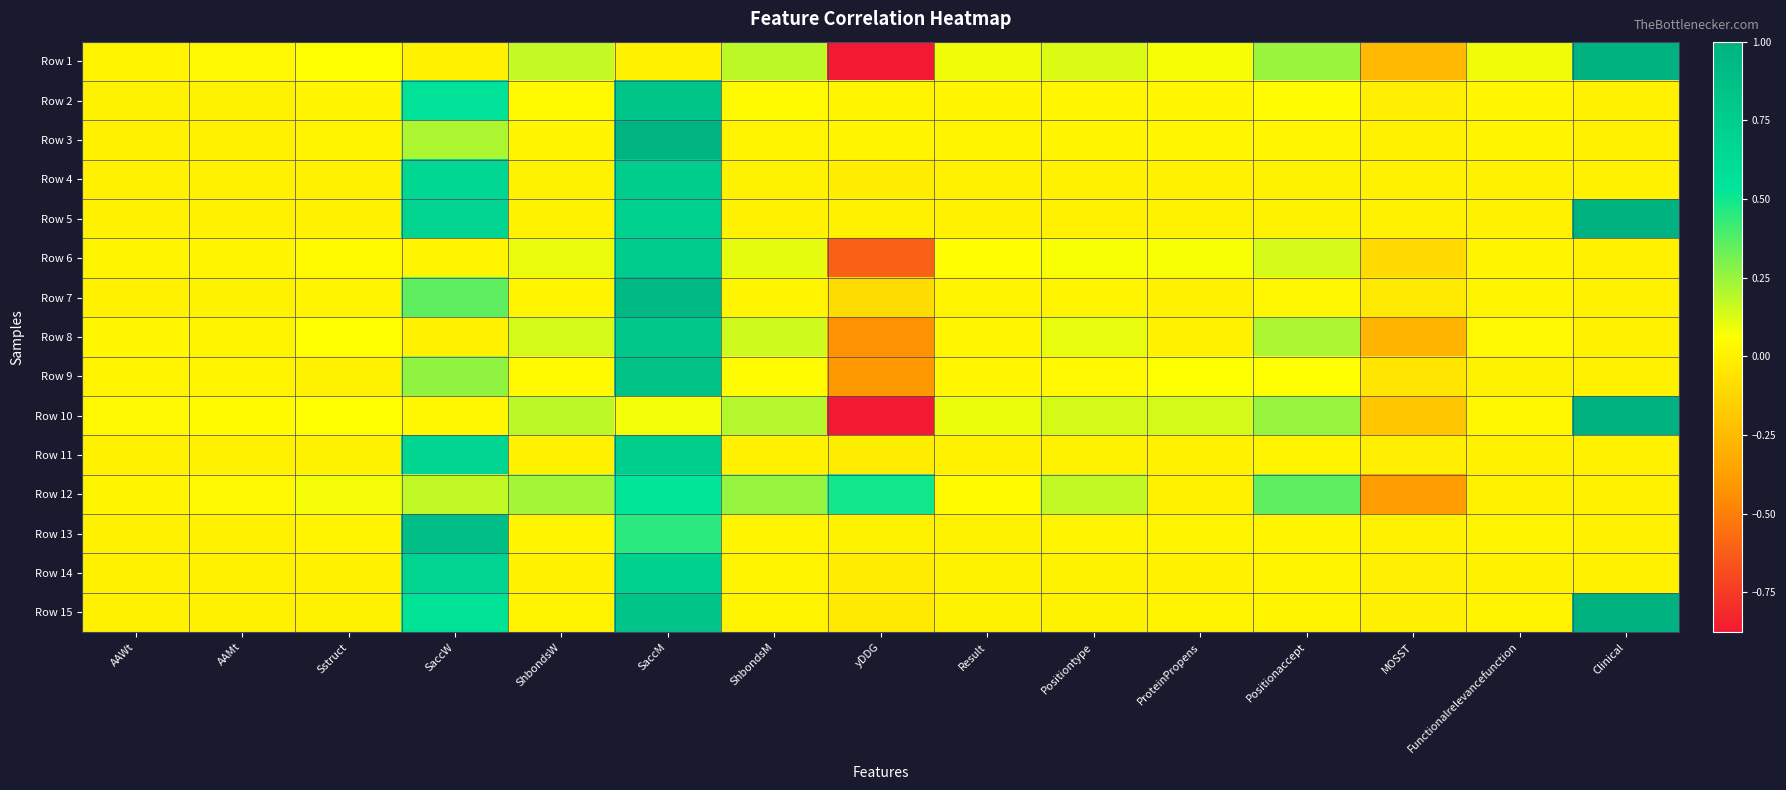

Reading right to left, list all the values displayed in this chart.

Row 1: Clinical=1.0	Functionalrelevancefunction=0.1	MOSST=-0.3	Positionaccept=0.2	ProteinPropens=0.1	Positiontype=0.1	Result=0.1	yDDG=-0.9	ShbondsM=0.2	SaccM=0.0	ShbondsW=0.2	SaccW=0.0	Sstruct=0.1	AAMt=0.0	AAWt=0.0
Row 2: Clinical=0.0	Functionalrelevancefunction=0.0	MOSST=-0.0	Positionaccept=0.0	ProteinPropens=0.0	Positiontype=0.0	Result=0.0	yDDG=0.0	ShbondsM=0.0	SaccM=0.8	ShbondsW=0.0	SaccW=0.6	Sstruct=0.0	AAMt=0.0	AAWt=0.0
Row 3: Clinical=0.0	Functionalrelevancefunction=0.0	MOSST=0.0	Positionaccept=0.0	ProteinPropens=0.0	Positiontype=0.0	Result=0.0	yDDG=0.0	ShbondsM=0.0	SaccM=1.0	ShbondsW=0.0	SaccW=0.2	Sstruct=0.0	AAMt=0.0	AAWt=0.0
Row 4: Clinical=0.0	Functionalrelevancefunction=0.0	MOSST=-0.0	Positionaccept=0.0	ProteinPropens=0.0	Positiontype=0.0	Result=0.0	yDDG=-0.0	ShbondsM=0.0	SaccM=0.8	ShbondsW=0.0	SaccW=0.7	Sstruct=0.0	AAMt=0.0	AAWt=0.0
Row 5: Clinical=1.0	Functionalrelevancefunction=0.0	MOSST=0.0	Positionaccept=0.0	ProteinPropens=0.0	Positiontype=0.0	Result=0.0	yDDG=-0.0	ShbondsM=0.0	SaccM=0.7	ShbondsW=0.0	SaccW=0.7	Sstruct=0.0	AAMt=0.0	AAWt=0.0
Row 6: Clinical=0.0	Functionalrelevancefunction=0.0	MOSST=-0.1	Positionaccept=0.1	ProteinPropens=0.1	Positiontype=0.1	Result=0.1	yDDG=-0.6	ShbondsM=0.1	SaccM=0.7	ShbondsW=0.1	SaccW=0.0	Sstruct=0.0	AAMt=0.0	AAWt=0.0
Row 7: Clinical=0.0	Functionalrelevancefunction=0.0	MOSST=-0.0	Positionaccept=0.0	ProteinPropens=0.0	Positiontype=0.0	Result=0.0	yDDG=-0.1	ShbondsM=0.0	SaccM=0.9	ShbondsW=0.0	SaccW=0.4	Sstruct=0.0	AAMt=0.0	AAWt=0.0
Row 8: Clinical=0.0	Functionalrelevancefunction=0.0	MOSST=-0.3	Positionaccept=0.2	ProteinPropens=0.0	Positiontype=0.1	Result=0.0	yDDG=-0.4	ShbondsM=0.2	SaccM=0.8	ShbondsW=0.1	SaccW=0.0	Sstruct=0.1	AAMt=0.0	AAWt=0.0
Row 9: Clinical=0.0	Functionalrelevancefunction=0.0	MOSST=-0.1	Positionaccept=0.1	ProteinPropens=0.1	Positiontype=0.0	Result=0.0	yDDG=-0.4	ShbondsM=0.0	SaccM=0.9	ShbondsW=0.0	SaccW=0.3	Sstruct=0.0	AAMt=0.0	AAWt=0.0
Row 10: Clinical=1.0	Functionalrelevancefunction=0.0	MOSST=-0.2	Positionaccept=0.3	ProteinPropens=0.1	Positiontype=0.1	Result=0.1	yDDG=-0.9	ShbondsM=0.2	SaccM=0.1	ShbondsW=0.2	SaccW=0.0	Sstruct=0.1	AAMt=0.0	AAWt=0.0
Row 11: Clinical=0.0	Functionalrelevancefunction=0.0	MOSST=-0.0	Positionaccept=0.0	ProteinPropens=0.0	Positiontype=0.0	Result=0.0	yDDG=-0.0	ShbondsM=0.0	SaccM=0.7	ShbondsW=0.0	SaccW=0.7	Sstruct=0.0	AAMt=0.0	AAWt=0.0
Row 12: Clinical=0.0	Functionalrelevancefunction=0.0	MOSST=-0.4	Positionaccept=0.4	ProteinPropens=0.0	Positiontype=0.2	Result=0.0	yDDG=0.5	ShbondsM=0.3	SaccM=0.5	ShbondsW=0.2	SaccW=0.2	Sstruct=0.1	AAMt=0.0	AAWt=0.0
Row 13: Clinical=0.0	Functionalrelevancefunction=0.0	MOSST=-0.0	Positionaccept=0.0	ProteinPropens=0.0	Positiontype=0.0	Result=0.0	yDDG=0.0	ShbondsM=0.0	SaccM=0.5	ShbondsW=0.0	SaccW=0.9	Sstruct=0.0	AAMt=0.0	AAWt=0.0
Row 14: Clinical=0.0	Functionalrelevancefunction=0.0	MOSST=-0.0	Positionaccept=0.0	ProteinPropens=0.0	Positiontype=0.0	Result=0.0	yDDG=-0.0	ShbondsM=0.0	SaccM=0.7	ShbondsW=0.0	SaccW=0.7	Sstruct=0.0	AAMt=0.0	AAWt=0.0
Row 15: Clinical=1.0	Functionalrelevancefunction=0.0	MOSST=-0.0	Positionaccept=0.0	ProteinPropens=0.0	Positiontype=0.0	Result=0.0	yDDG=-0.0	ShbondsM=0.0	SaccM=0.8	ShbondsW=0.0	SaccW=0.6	Sstruct=0.0	AAMt=0.0	AAWt=0.0